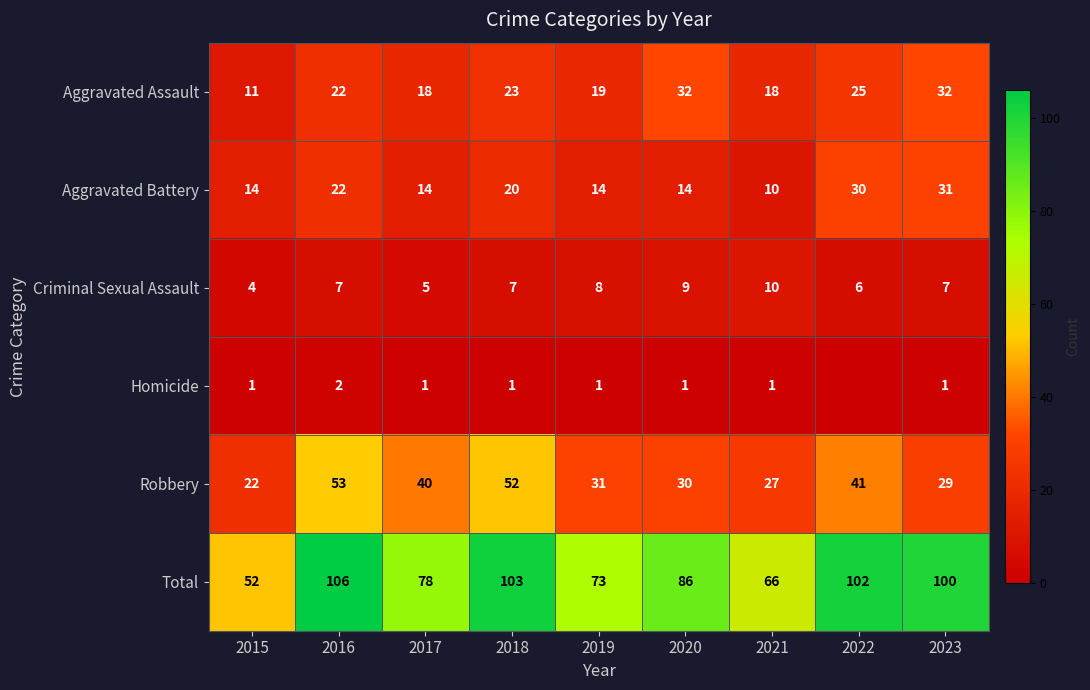

At which category is the sum across all series the highest?

2016